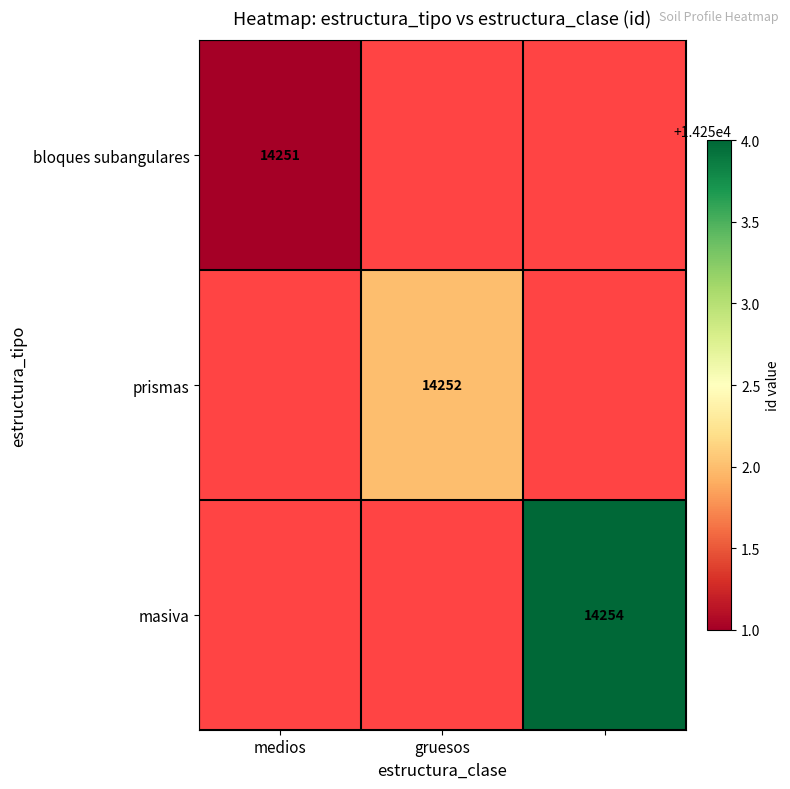

Which category has the lowest value across all series?

medios